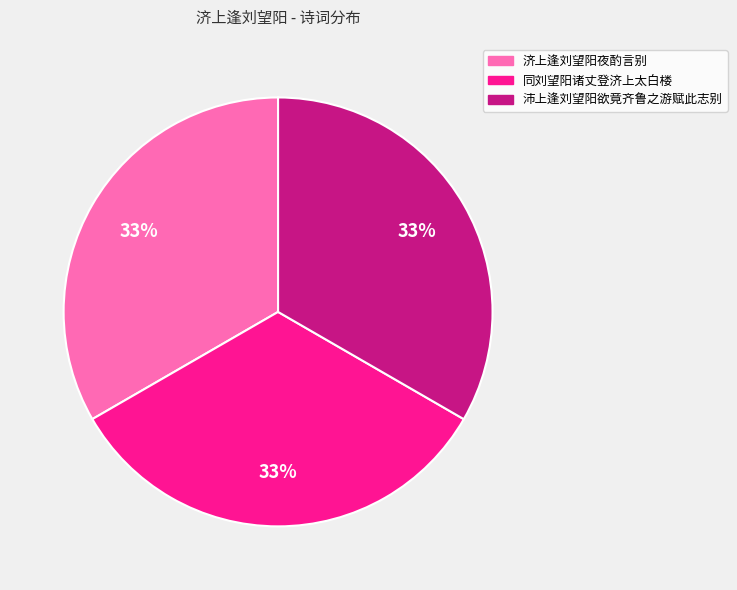

Is there any slice that represents more than half of the pie?

No